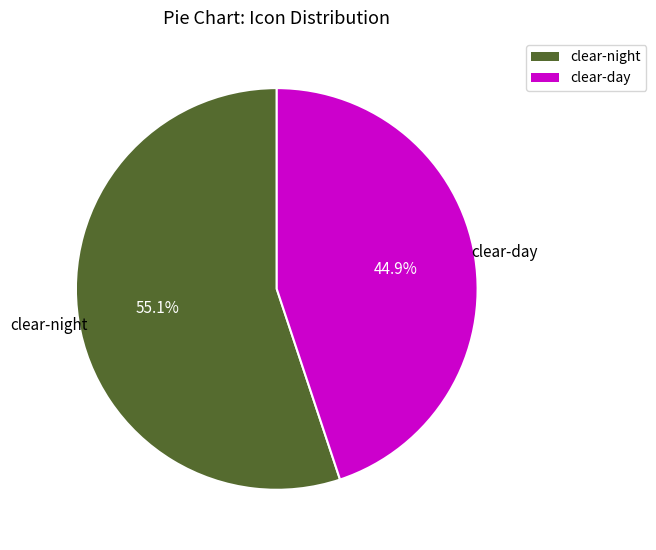

To the nearest percent, what portion does clear-night represent?

55%